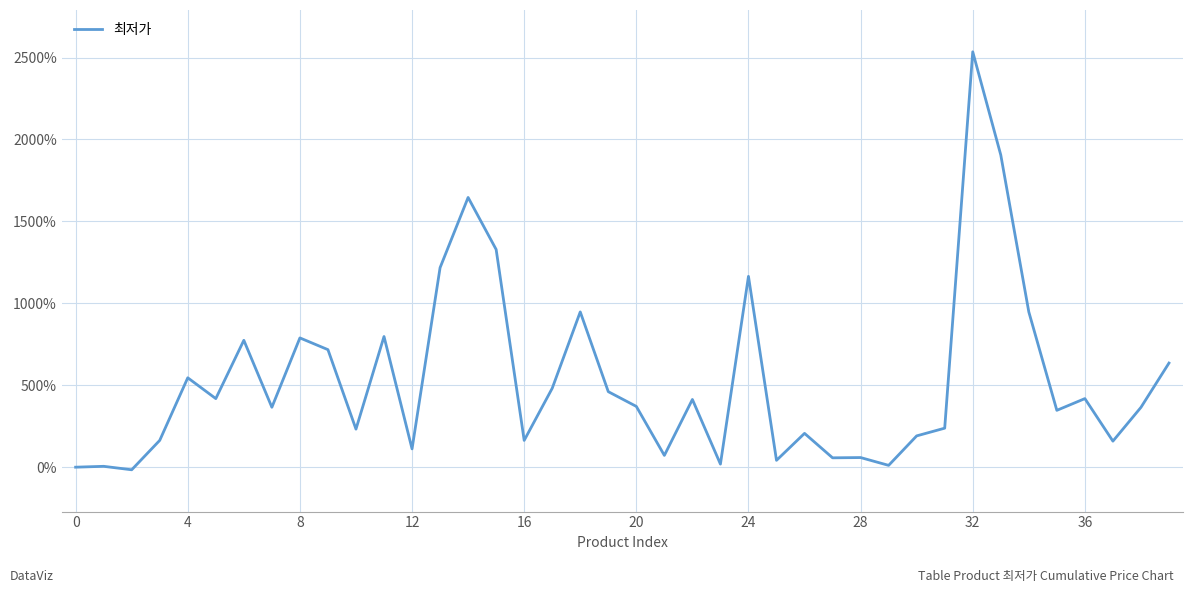

What is the difference between the maximum and minimum values?

2550.8